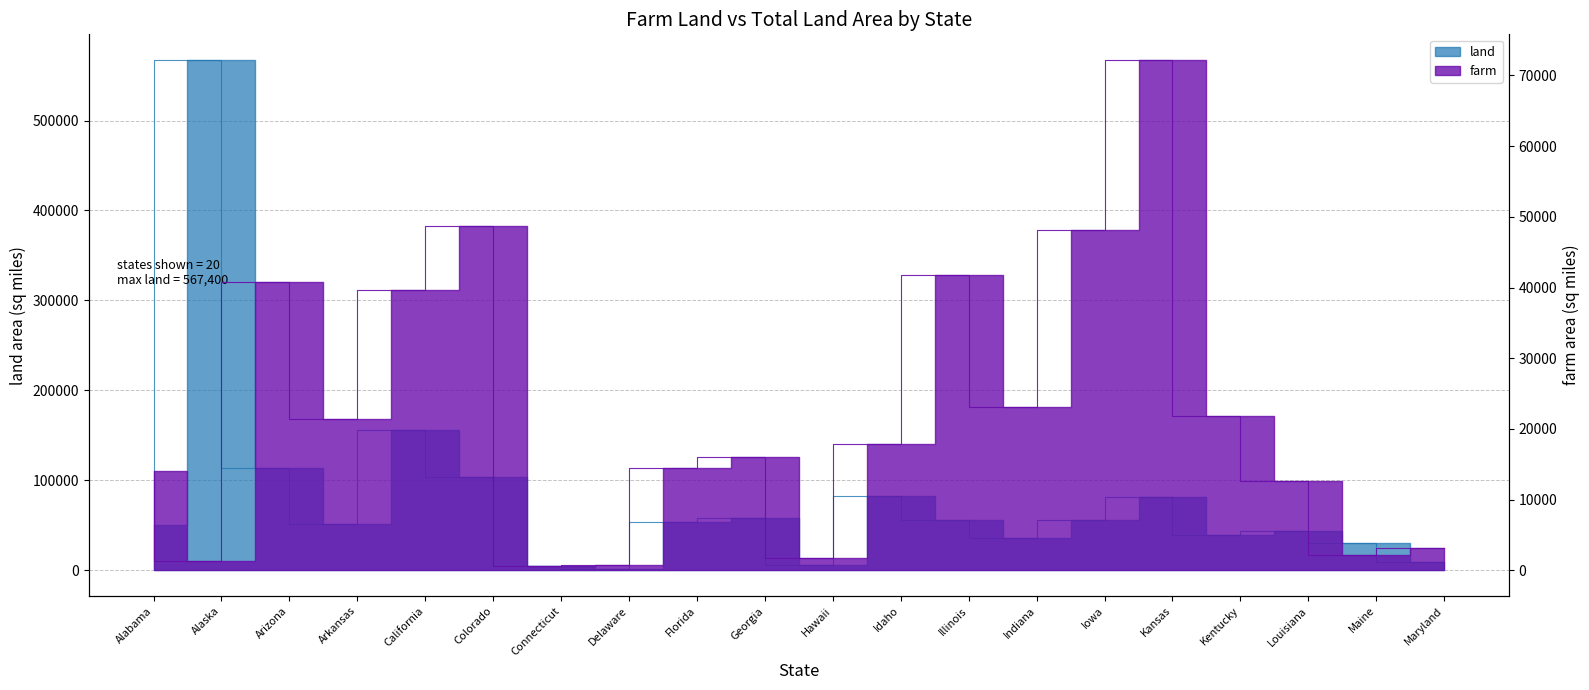

Is it true that the value at Maine is 2109?

True